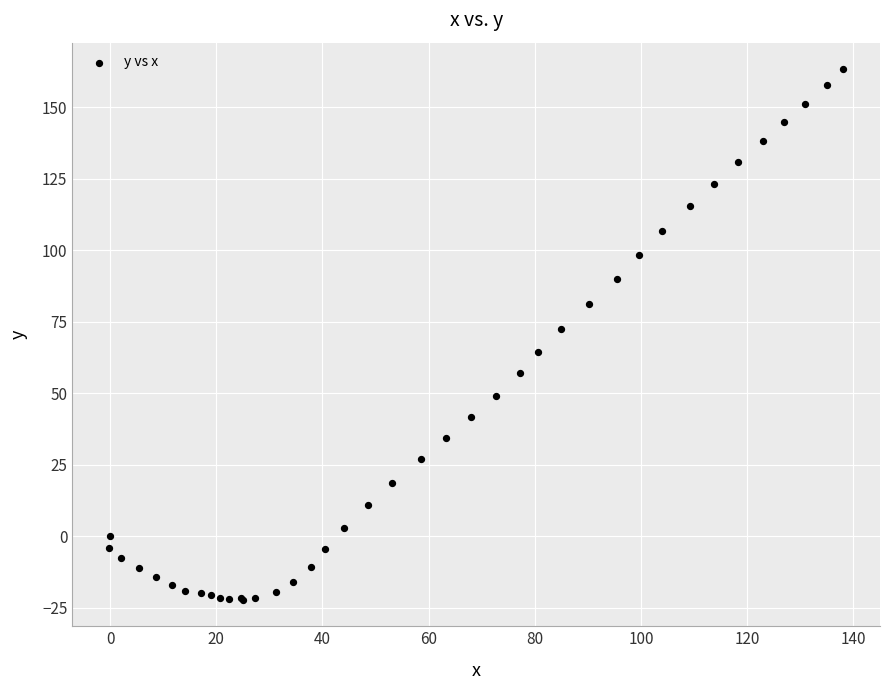

What Y value in the scatter plot is closest to 70?

72.6